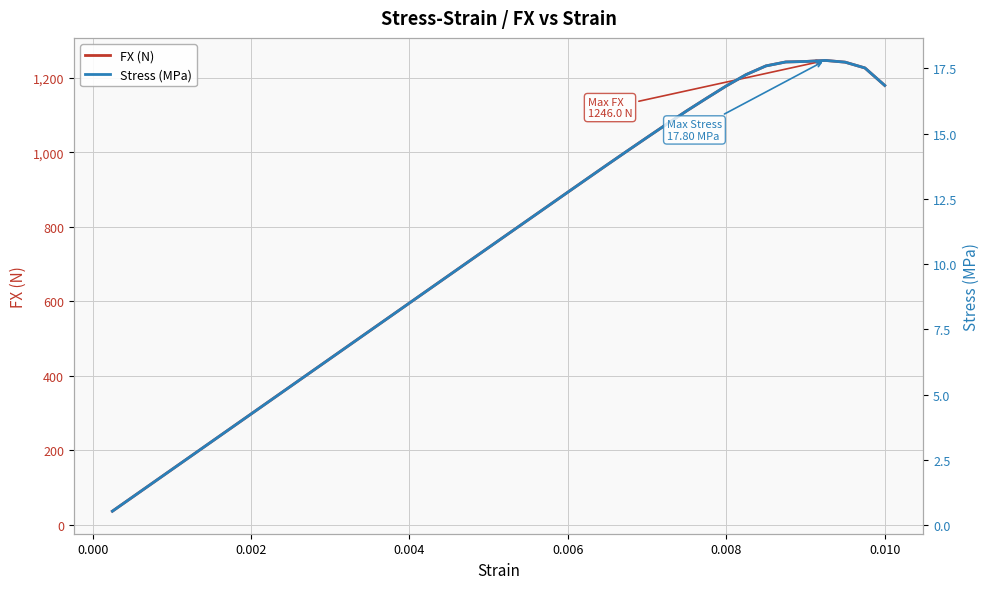

What value does the FX (N) series have at 0.004?

595.5